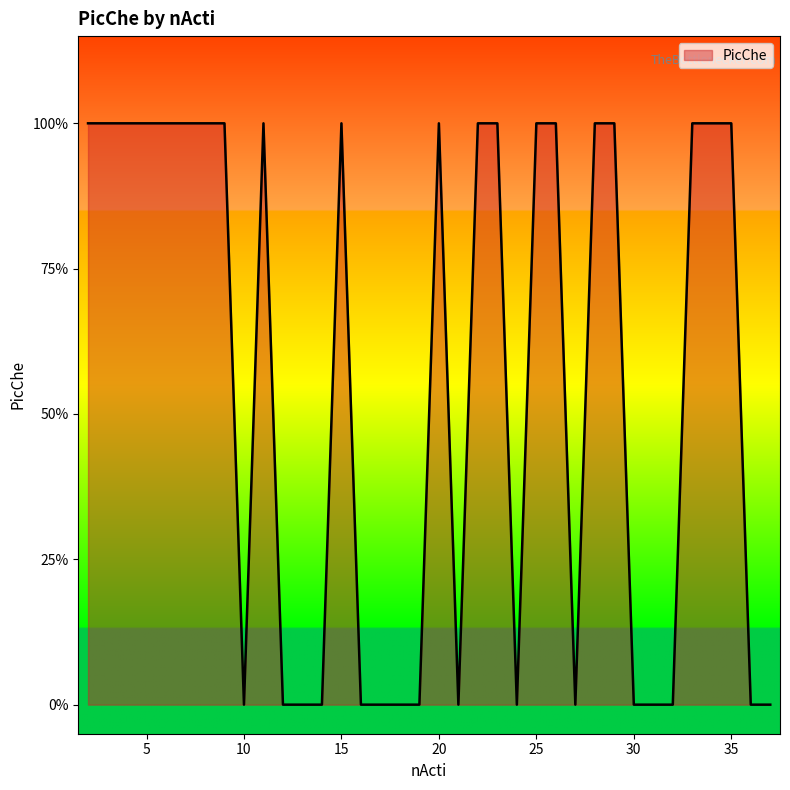

Does the chart display data point markers on the line(s)?

No